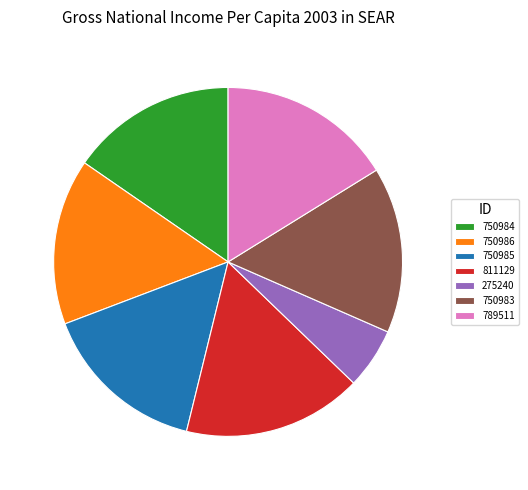

What is the smallest slice in the pie chart?

275240